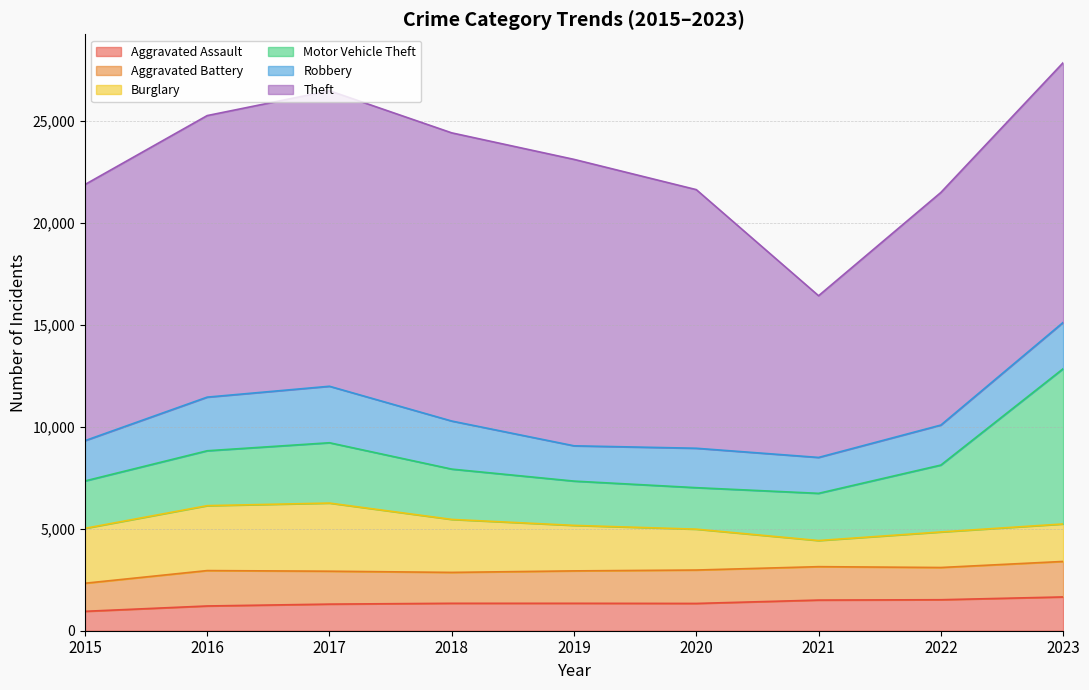

What is the total value across all series at 2023?

27843